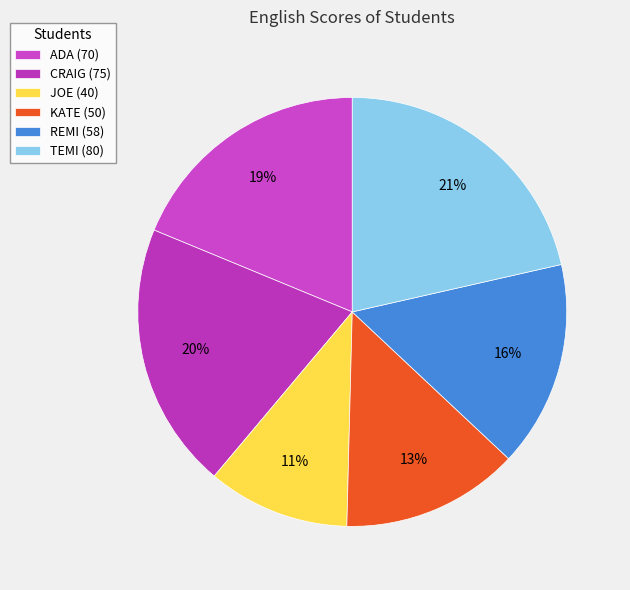

To the nearest percent, what is the difference between the largest and smallest slice percentages?

11%